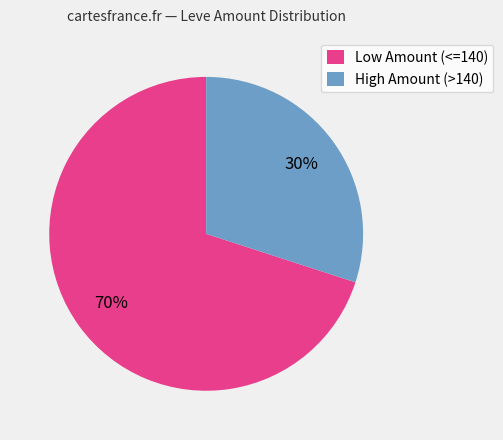

Between Low Amount (<=140) and High Amount (>140), which is larger?

Low Amount (<=140)